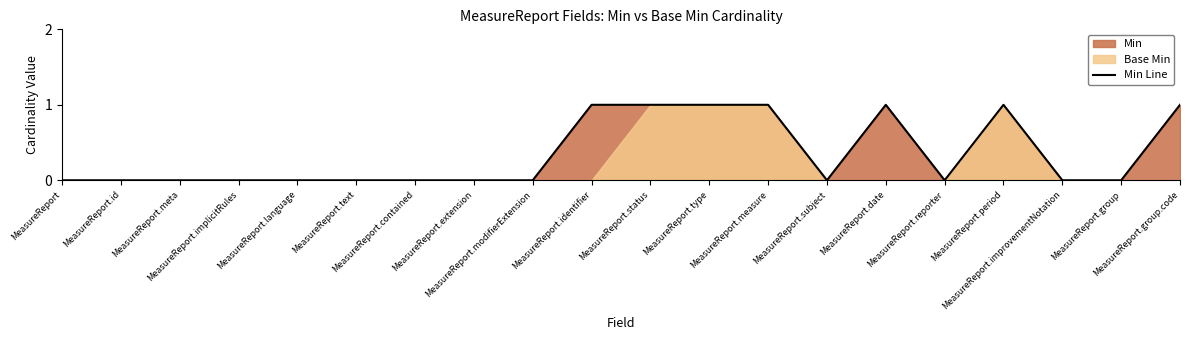

List the labels in order of value, smallest first.

MeasureReport, MeasureReport.id, MeasureReport.meta, MeasureReport.implicitRules, MeasureReport.language, MeasureReport.text, MeasureReport.contained, MeasureReport.extension, MeasureReport.modifierExtension, MeasureReport.subject, MeasureReport.reporter, MeasureReport.improvementNotation, MeasureReport.group, MeasureReport.identifier, MeasureReport.status, MeasureReport.type, MeasureReport.measure, MeasureReport.date, MeasureReport.period, MeasureReport.group.code